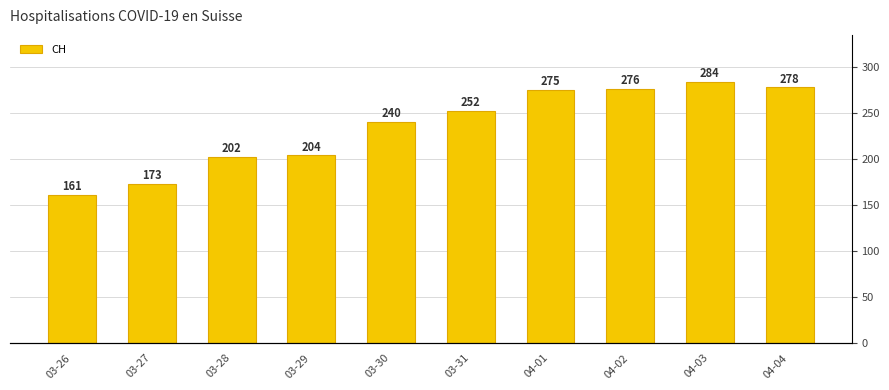

What is the label of the 5th bar from the right?

03-31